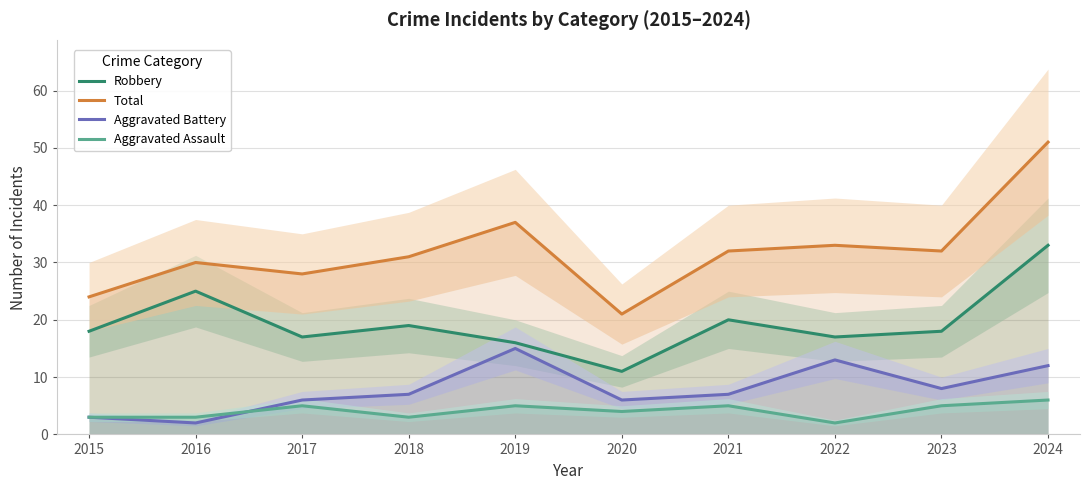

Reading right to left, extract all data points from this chart.

Robbery: 33	18	17	20	11	16	19	17	25	18
Total: 51	32	33	32	21	37	31	28	30	24
Aggravated Battery: 12	8	13	7	6	15	7	6	2	3
Aggravated Assault: 6	5	2	5	4	5	3	5	3	3